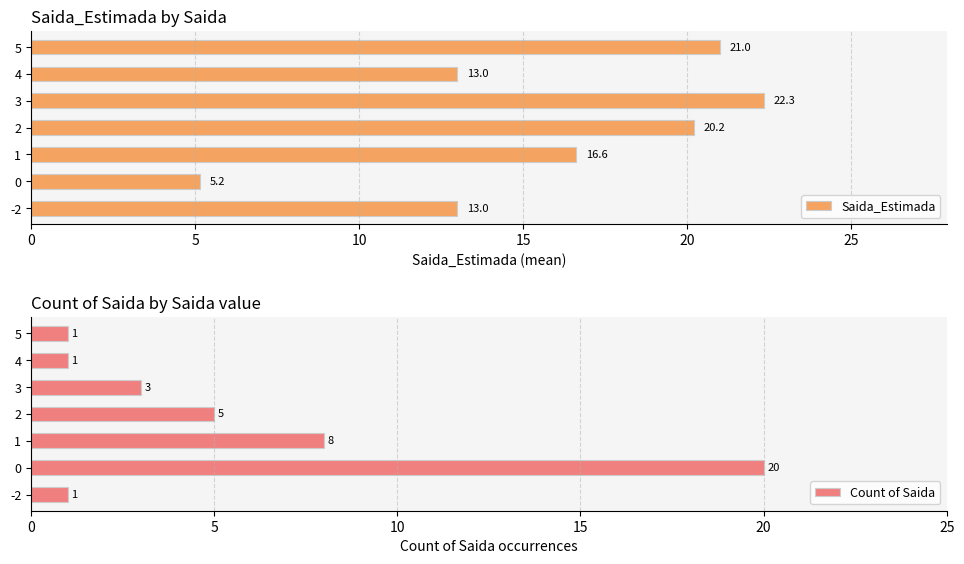

True or false: Count of Saida has a value of 32.5 at 5.

False